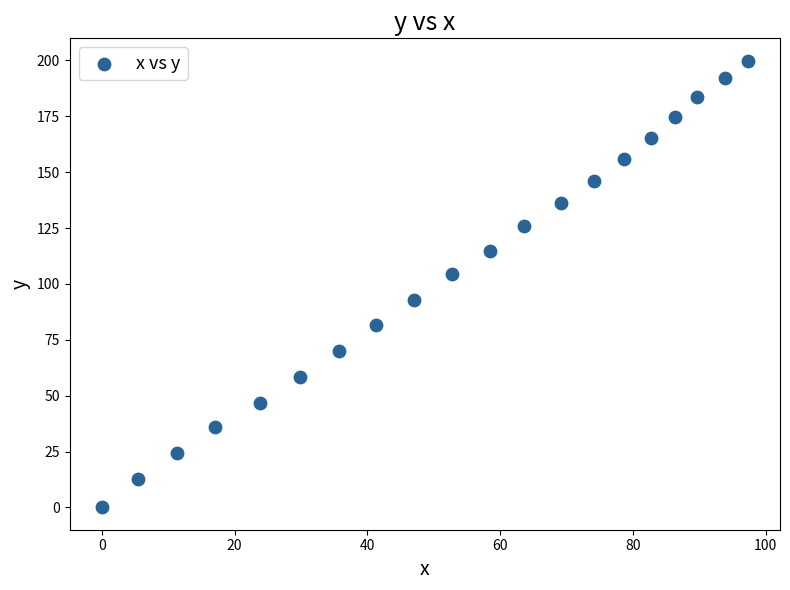

What is the range of Y values (max minus min)?

199.9